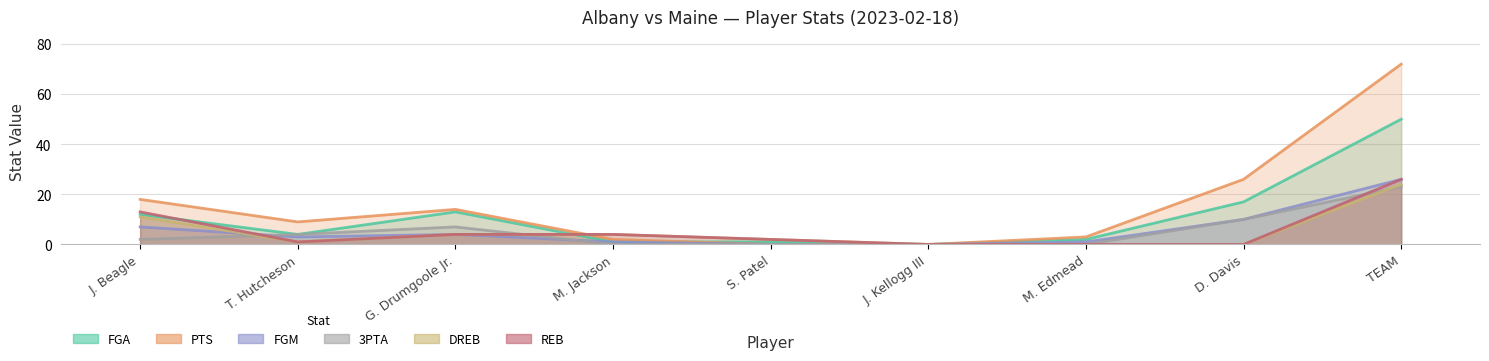

The value of 3PTA at J. Beagle is 3. True or false?

False